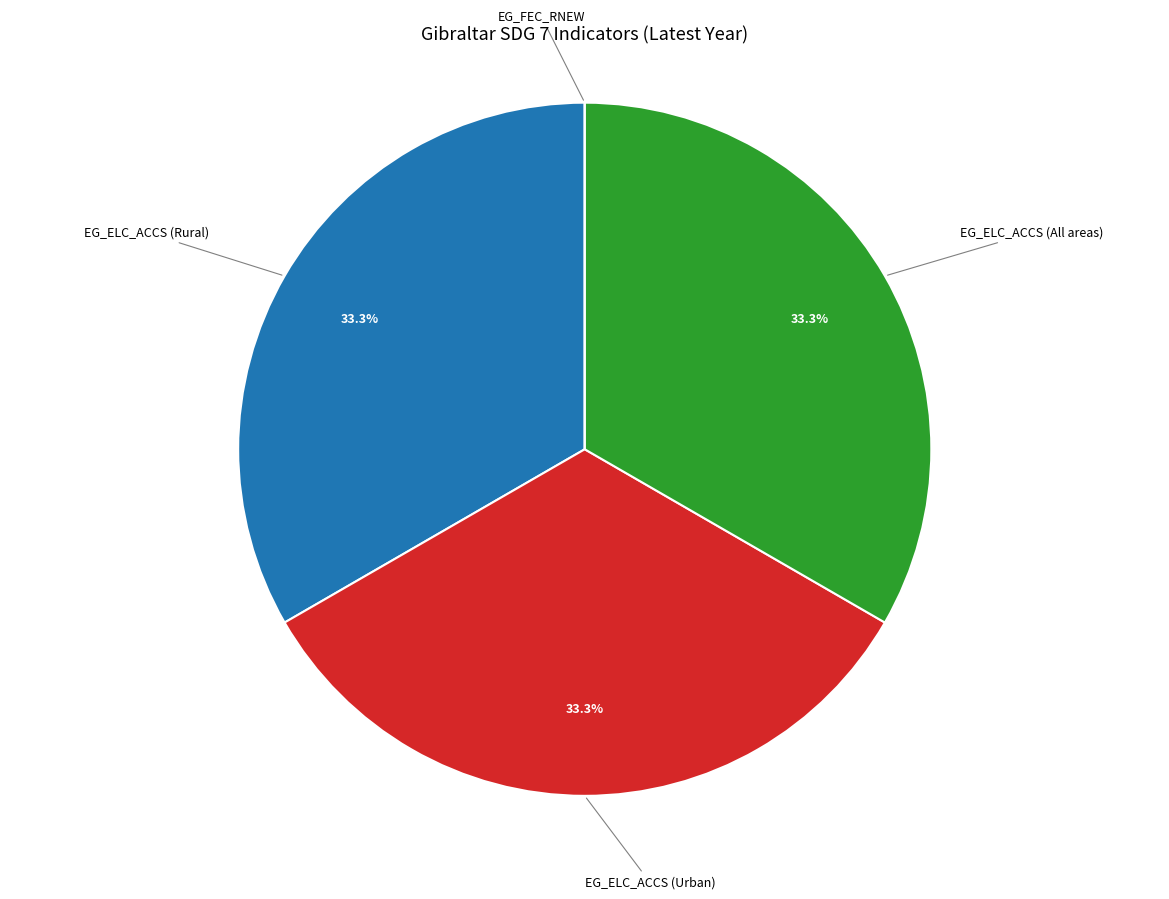

What portion of the pie excludes EG_ELC_ACCS (Urban)?

66.7%